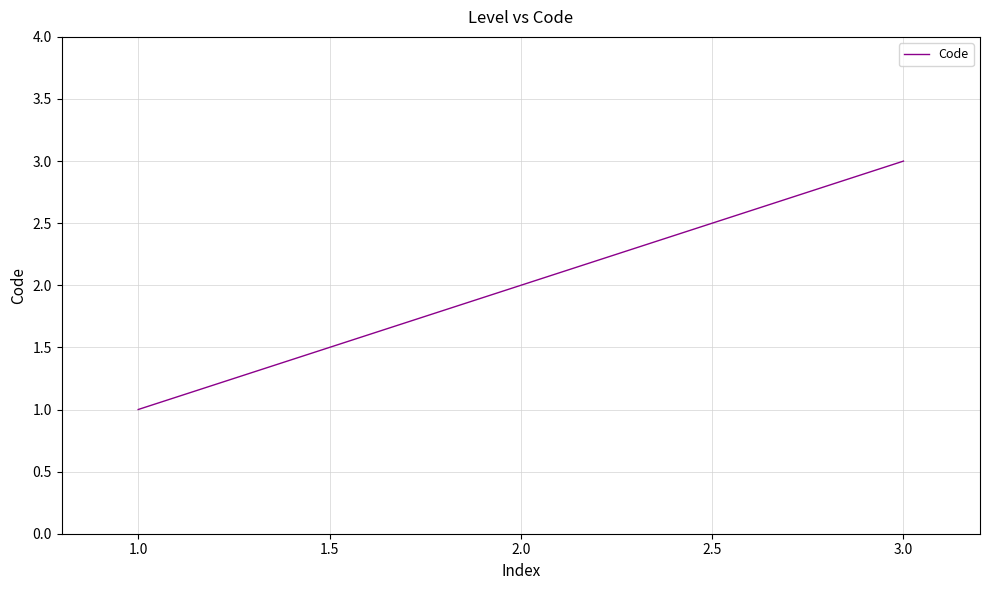

Which has a higher value, 2.0 or 3.0?

3.0